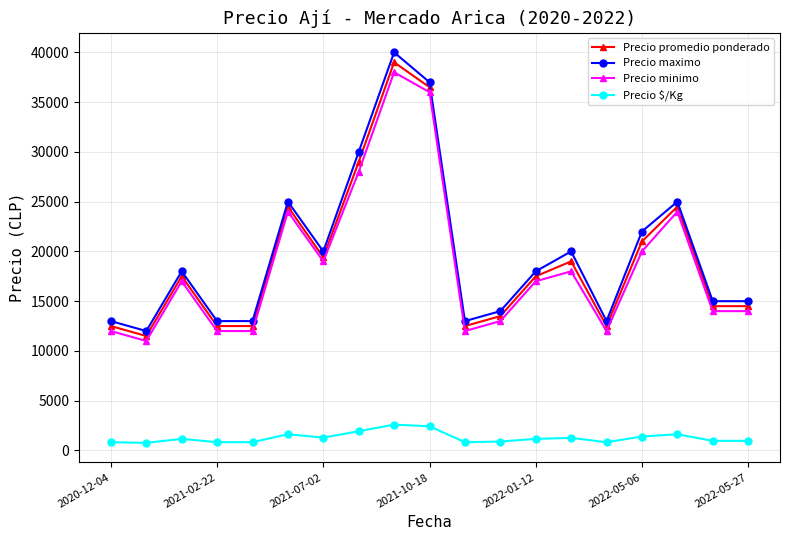

What is the average value of the Precio minimo series?

18579